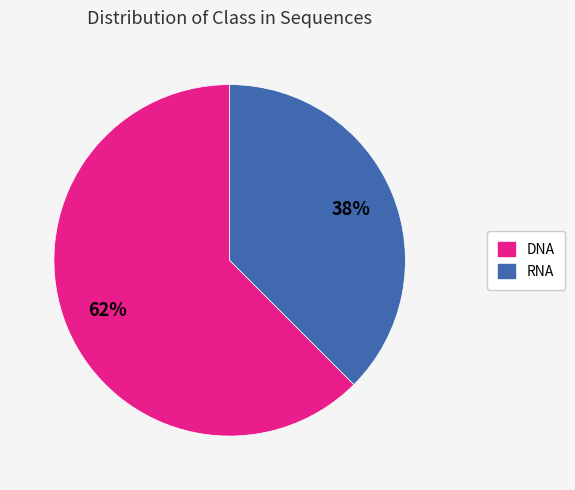

Which slice is the smallest?

RNA